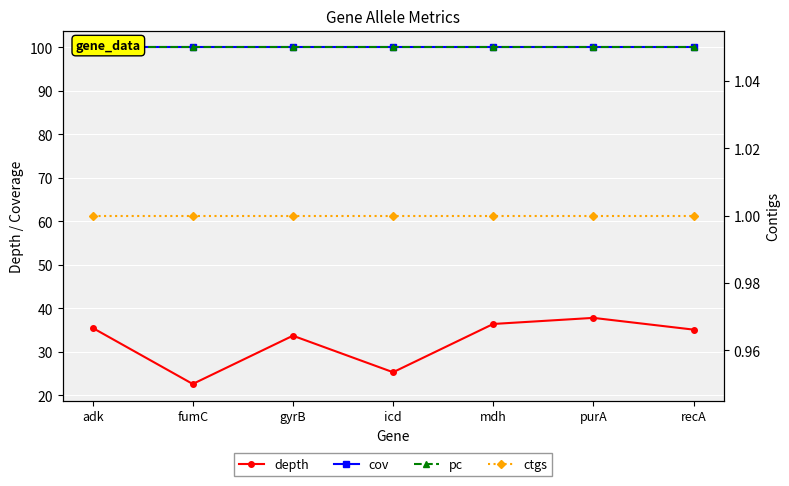

Count the number of data series in this chart.

4